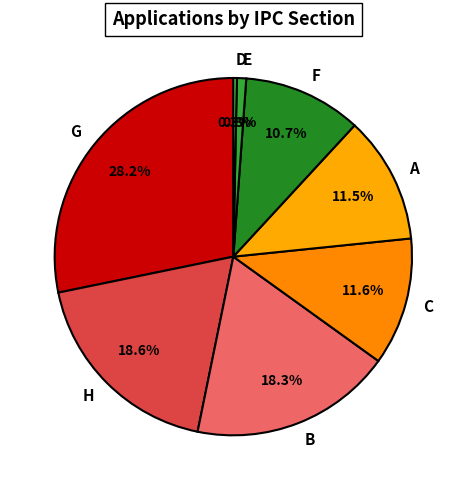

How many segments does this pie chart have?

8